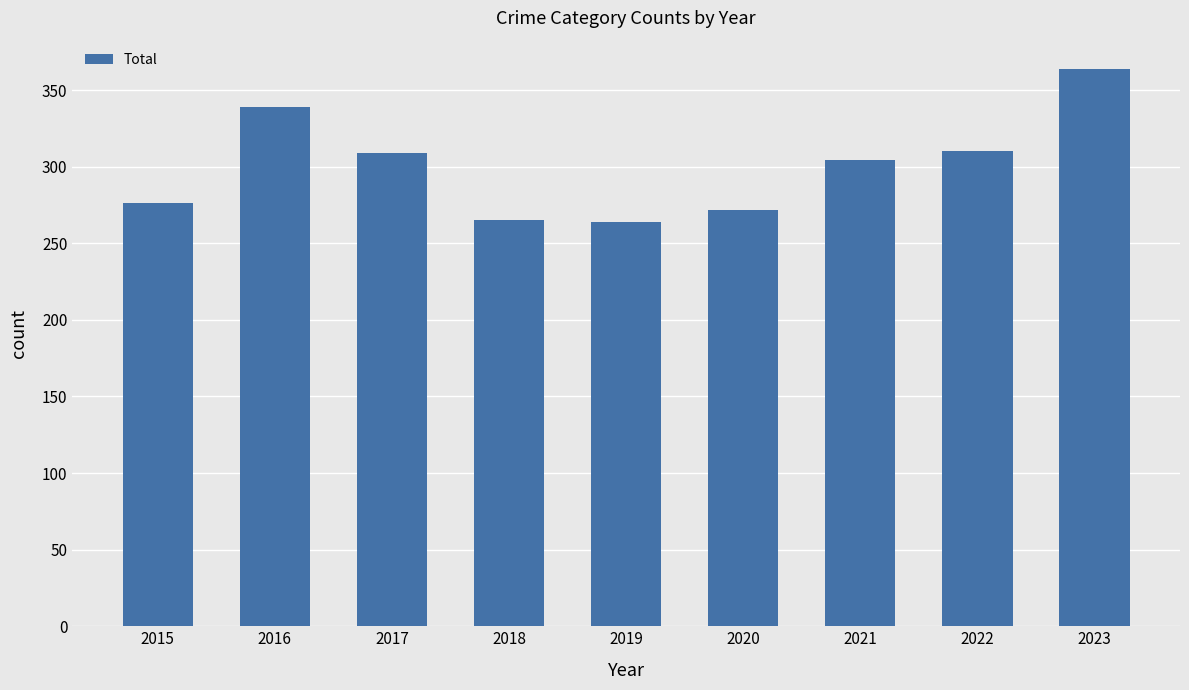

Between 2018 and 2021, which is larger?

2021